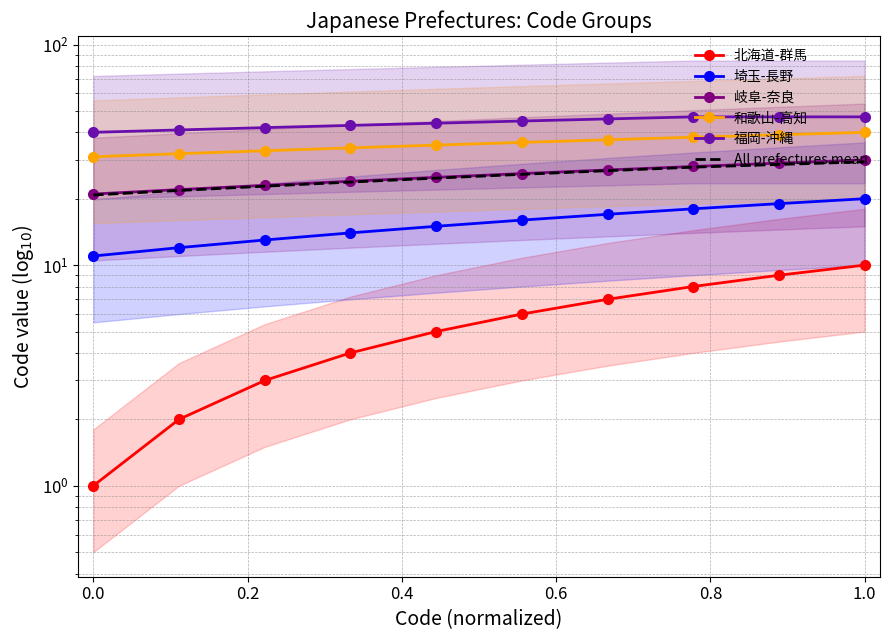

Is this an area chart (filled region under the line)?

No